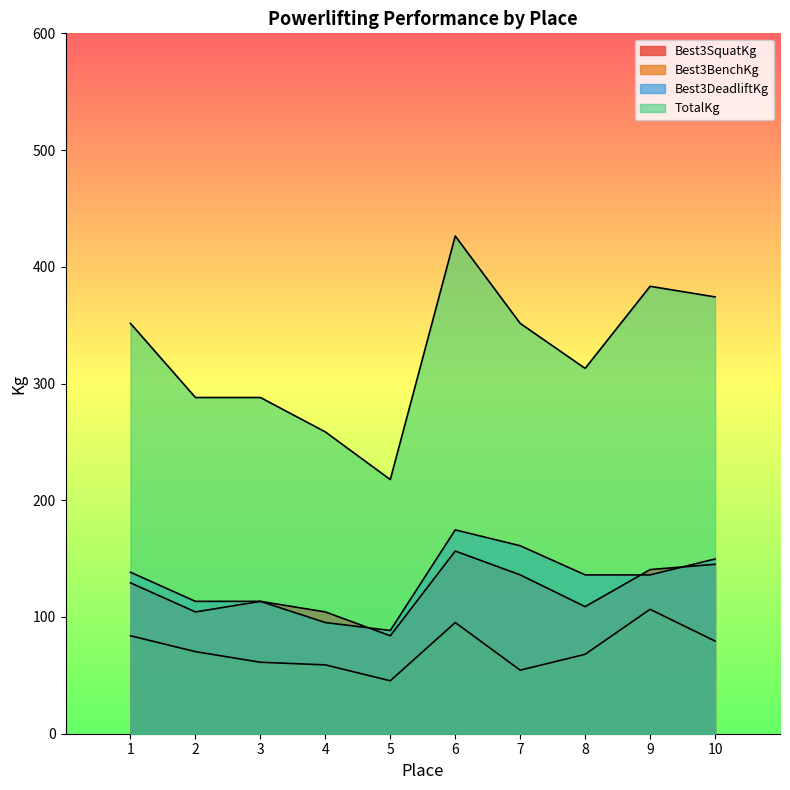

At which category is the sum across all series the highest?

6